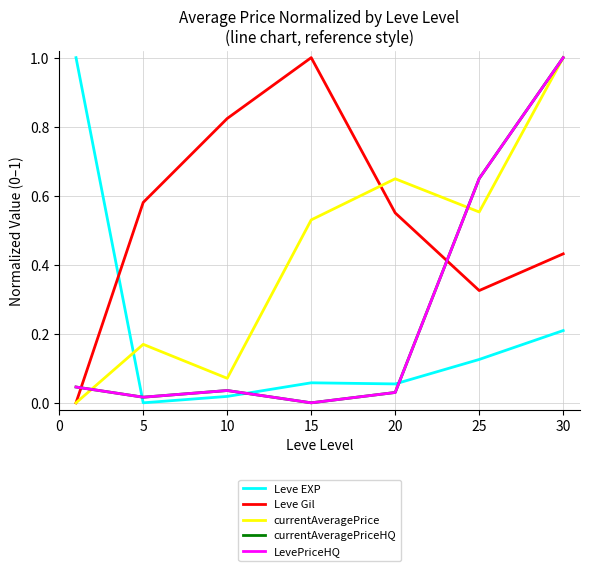

Does the chart display data point markers on the line(s)?

No